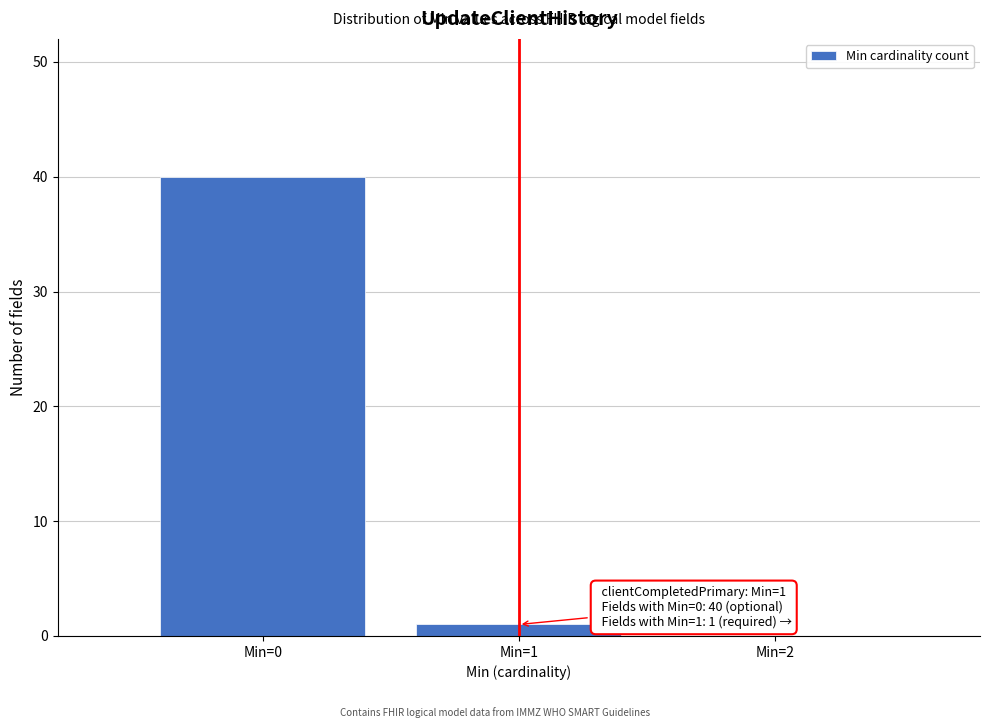

Over which range of the x-axis is the bar tallest?

-0.5 to 0.5